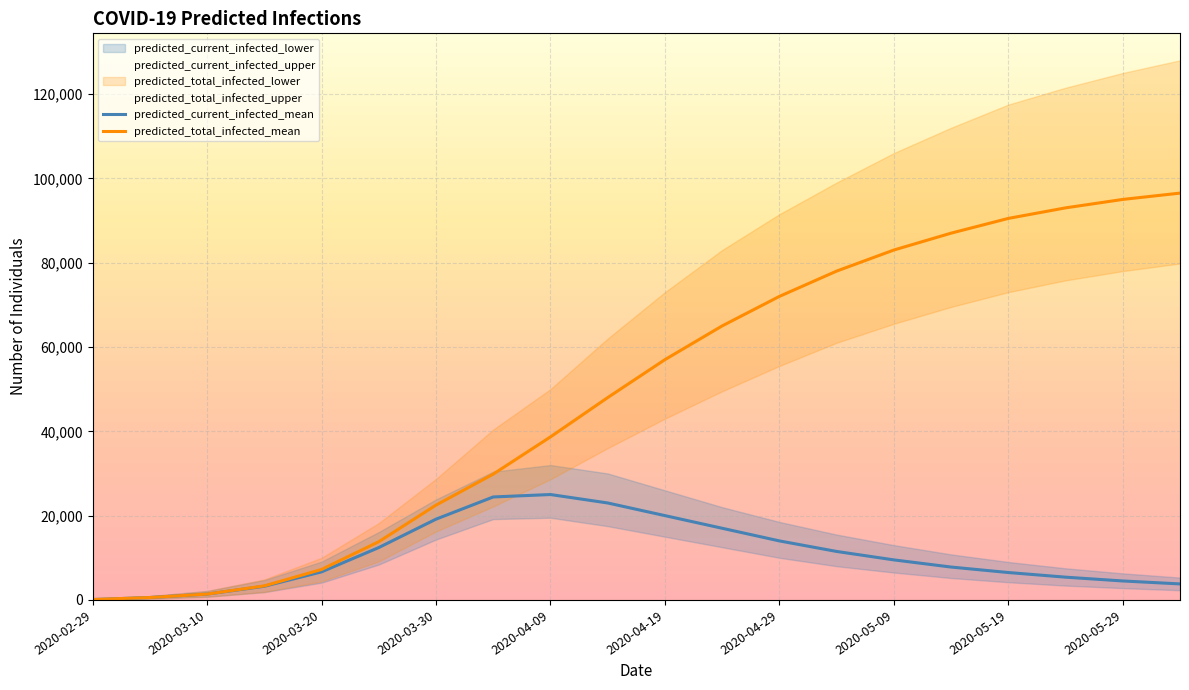

What is the difference between the second highest and second lowest values in the predicted_current_infected_mean series?

23854